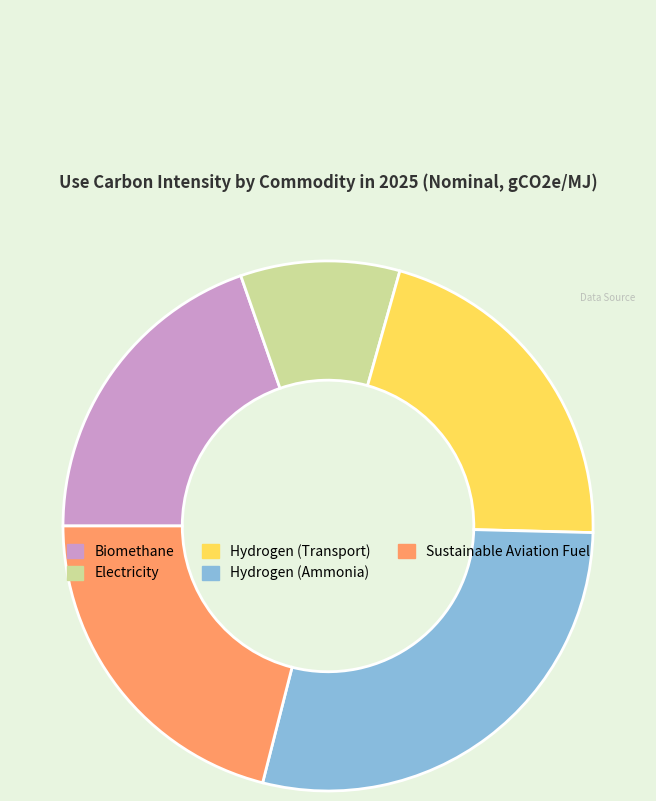

Which has a higher value, Hydrogen (Transport) or Hydrogen (Ammonia)?

Hydrogen (Ammonia)